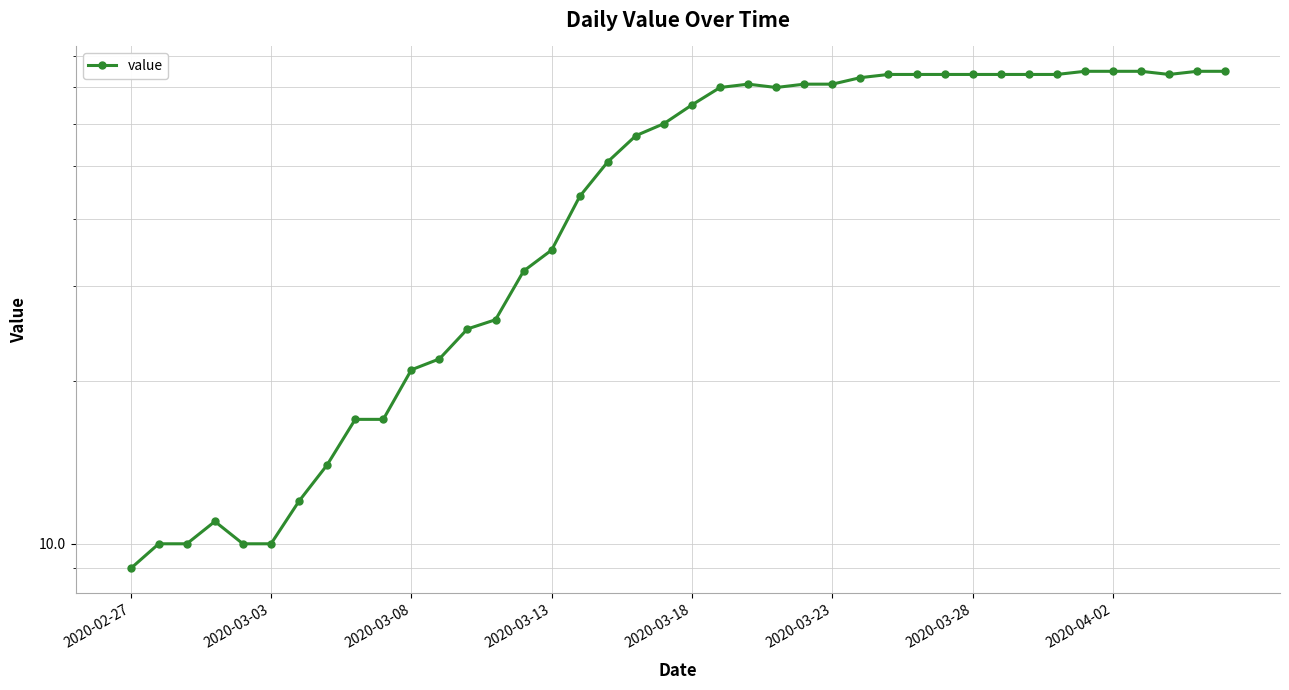

How many values are below 65?

20